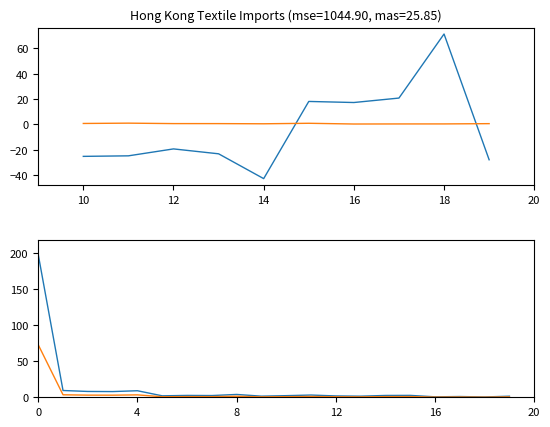

Where is the first local minimum for 201905?

THAILAND